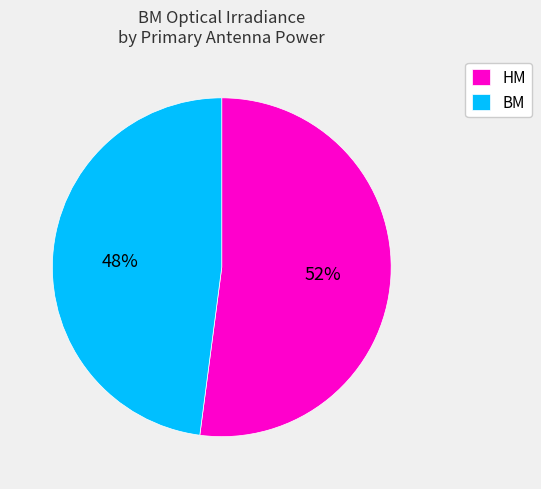

To the nearest percent, what percentage of the pie is HM?

52%